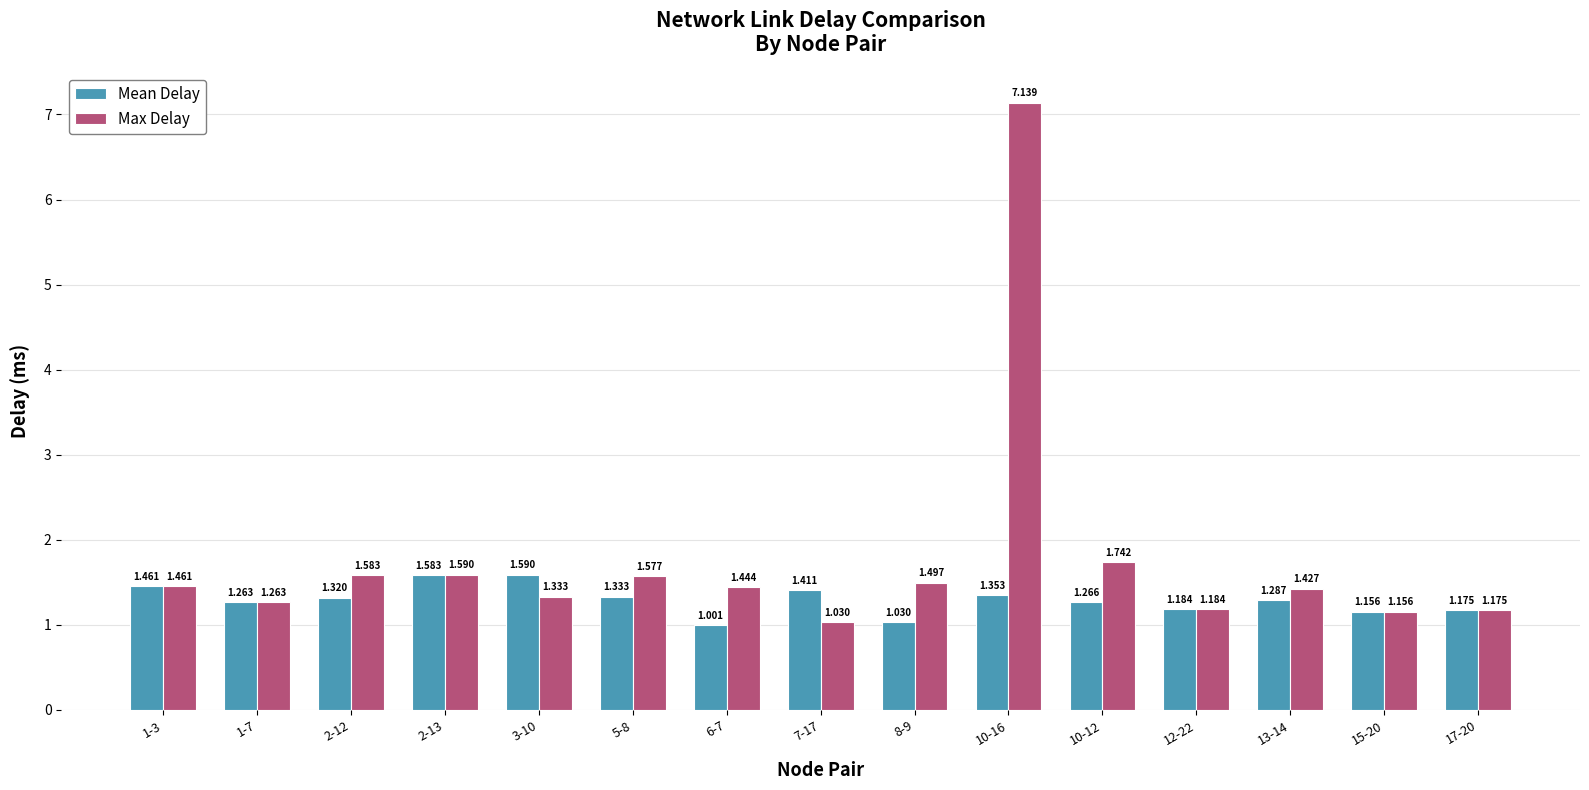

Which series has the widest spread of values?

Max Delay